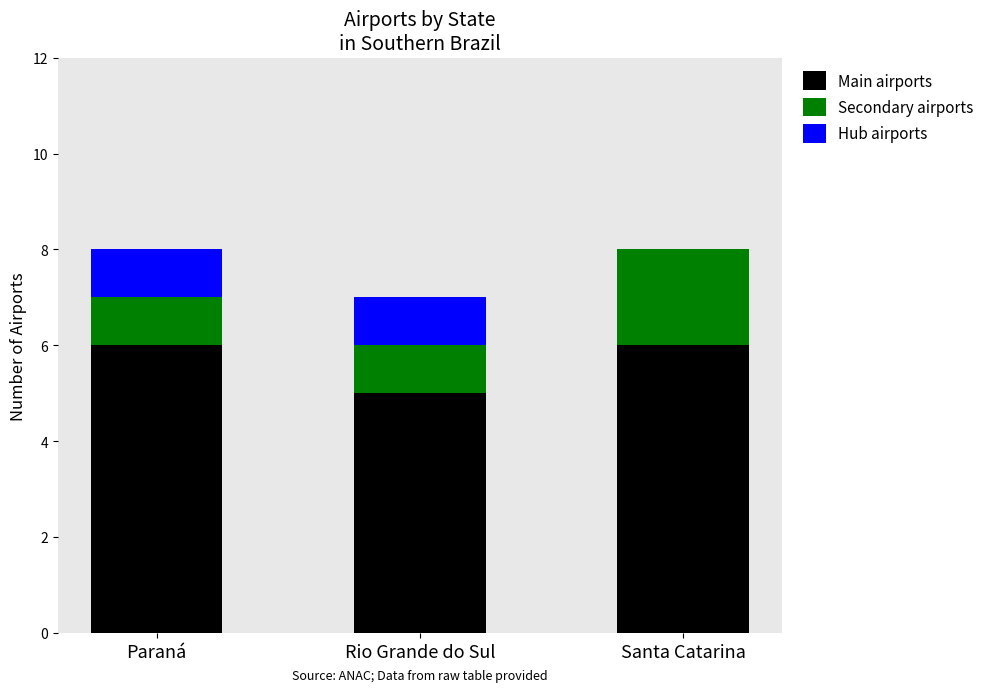

The Main airports series shows 6 at Paraná. True or false?

True